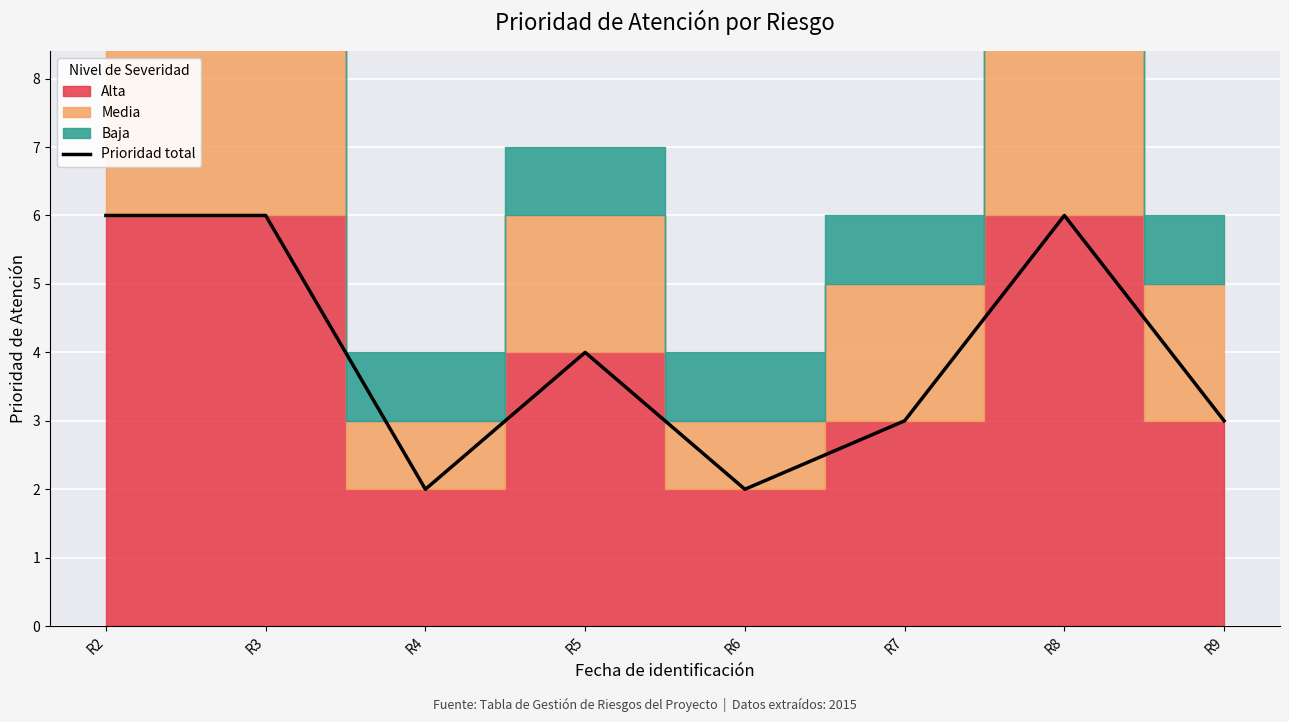

Reading right to left, extract all data points from this chart.

R9=3	R8=6	R7=3	R6=2	R5=4	R4=2	R3=6	R2=6